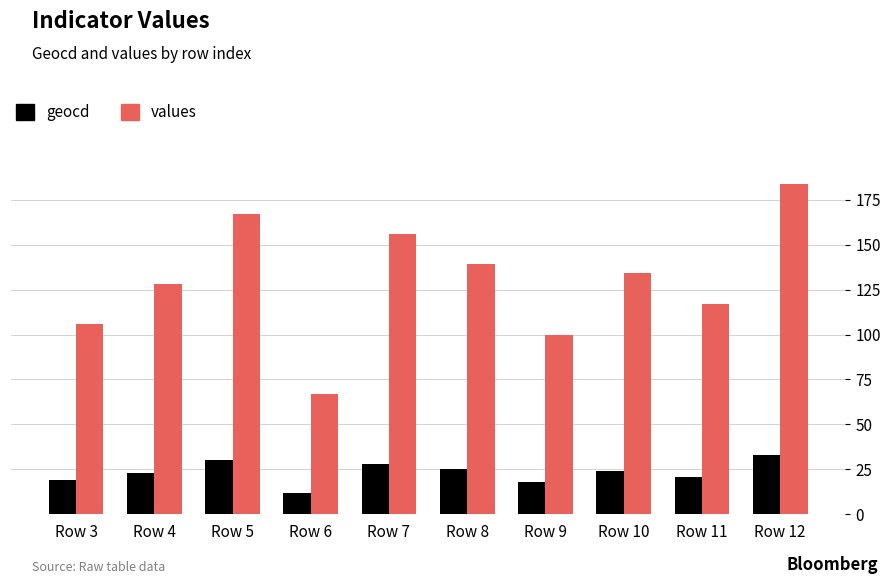

What is the spread (max minus min) of values at Row 9?

82